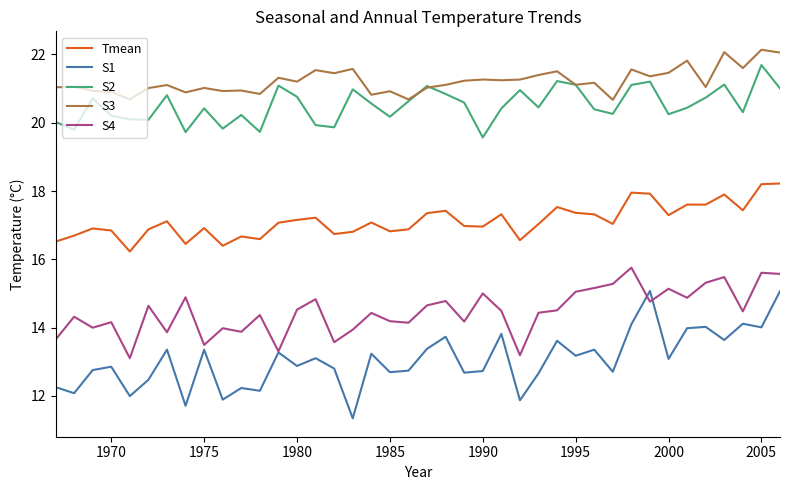

What is the highest value of the S2 series?

21.7